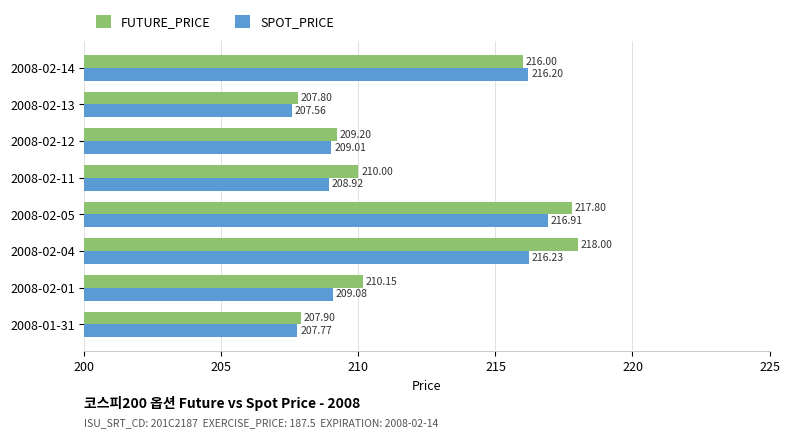

Between 2008-02-01 and 2008-02-11, which series saw the biggest shift?

SPOT_PRICE